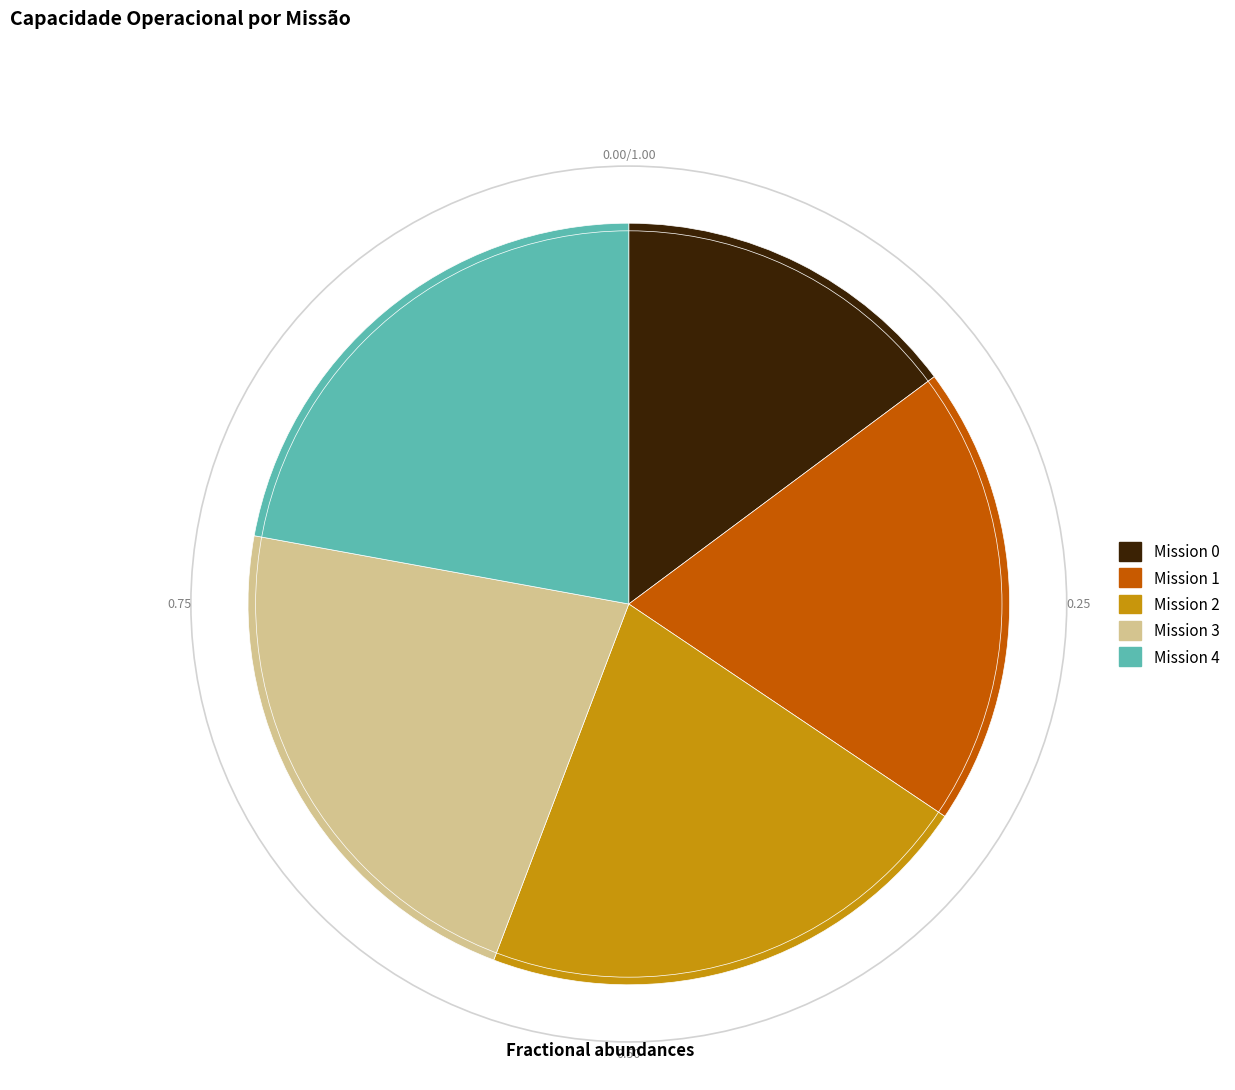

Is there a majority slice in this chart?

No